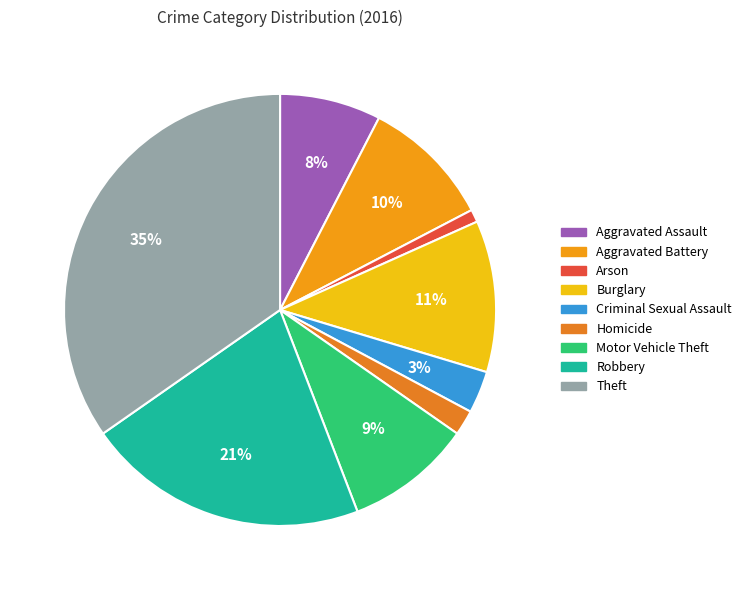

To the nearest percent, what portion does Robbery represent?

21%